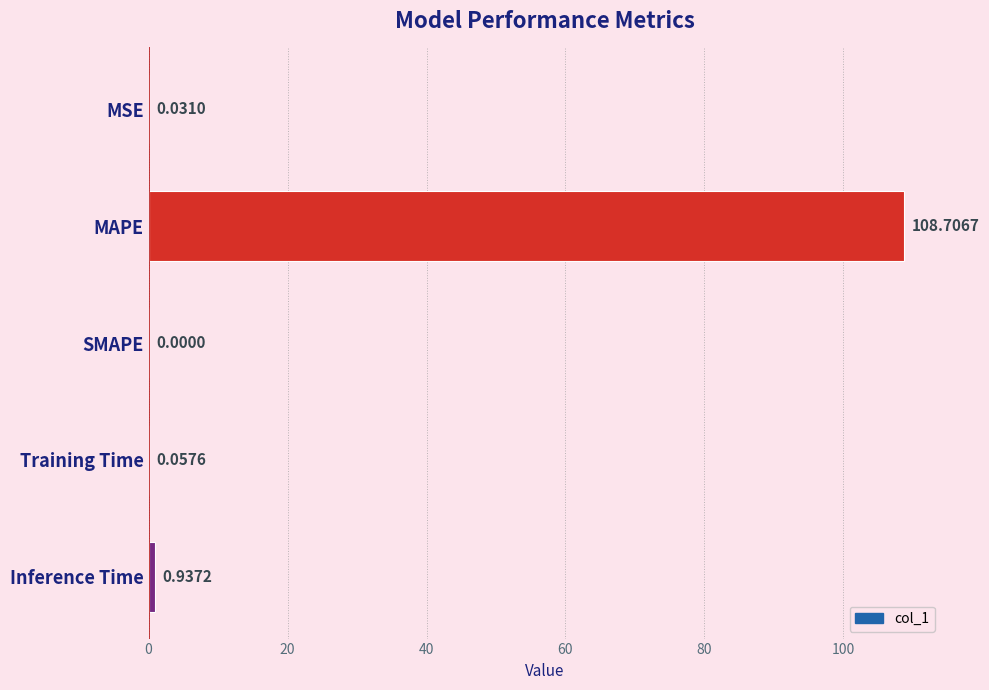

Are the bars horizontal?

Yes